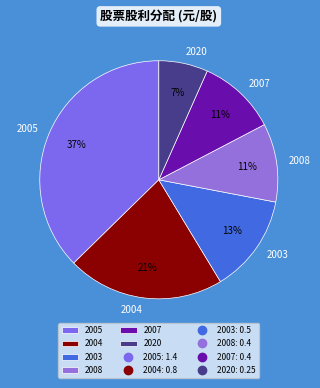

To the nearest percent, what is the average slice percentage?

17%